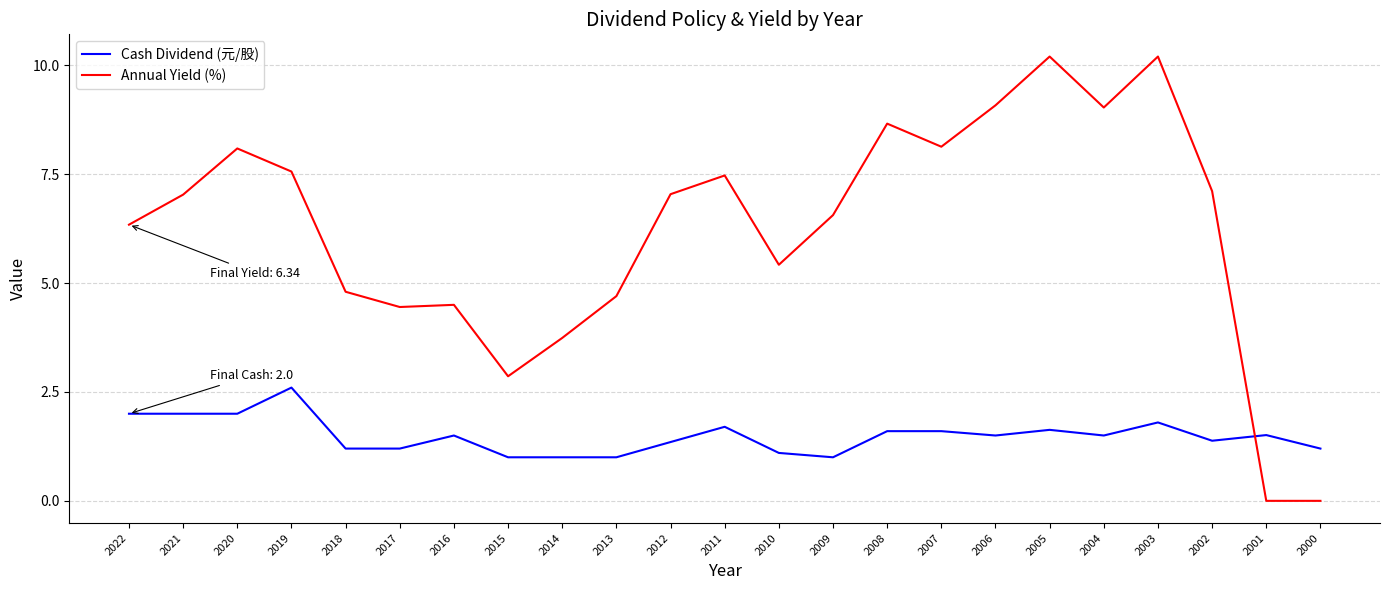

Which series has the largest total across all categories?

Annual Yield (%)